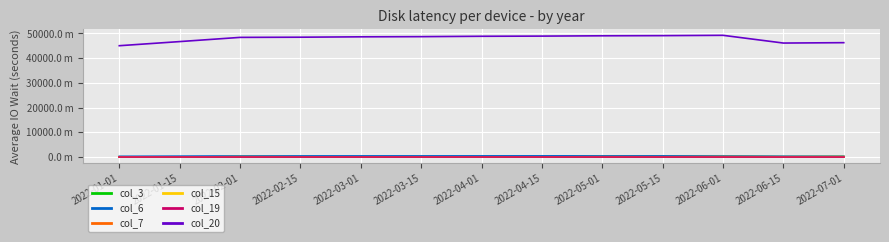

What position from the right is 2022-04-15?

6